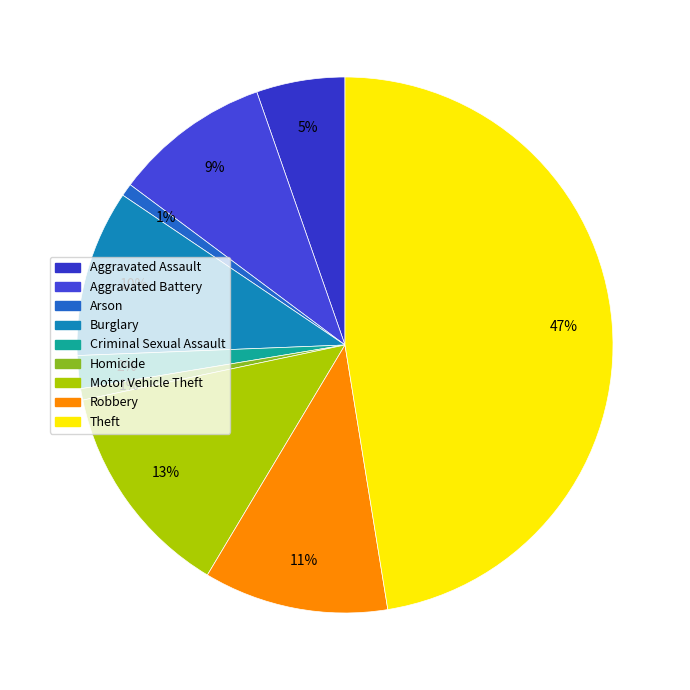

How many segments does this pie chart have?

9